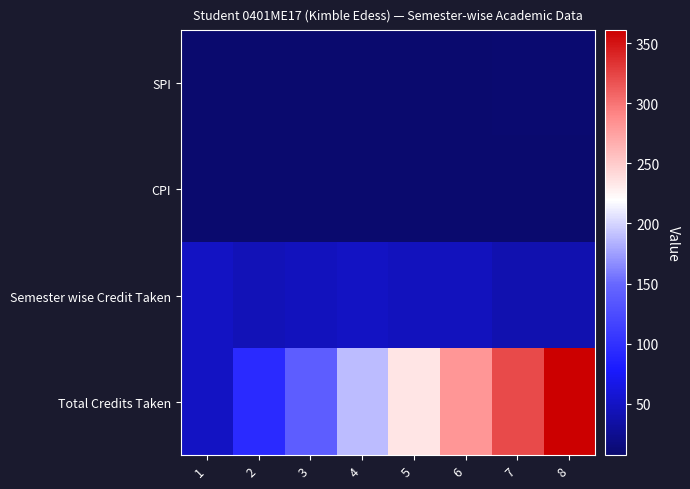

Which series has the largest total across all categories?

Total Credits Taken